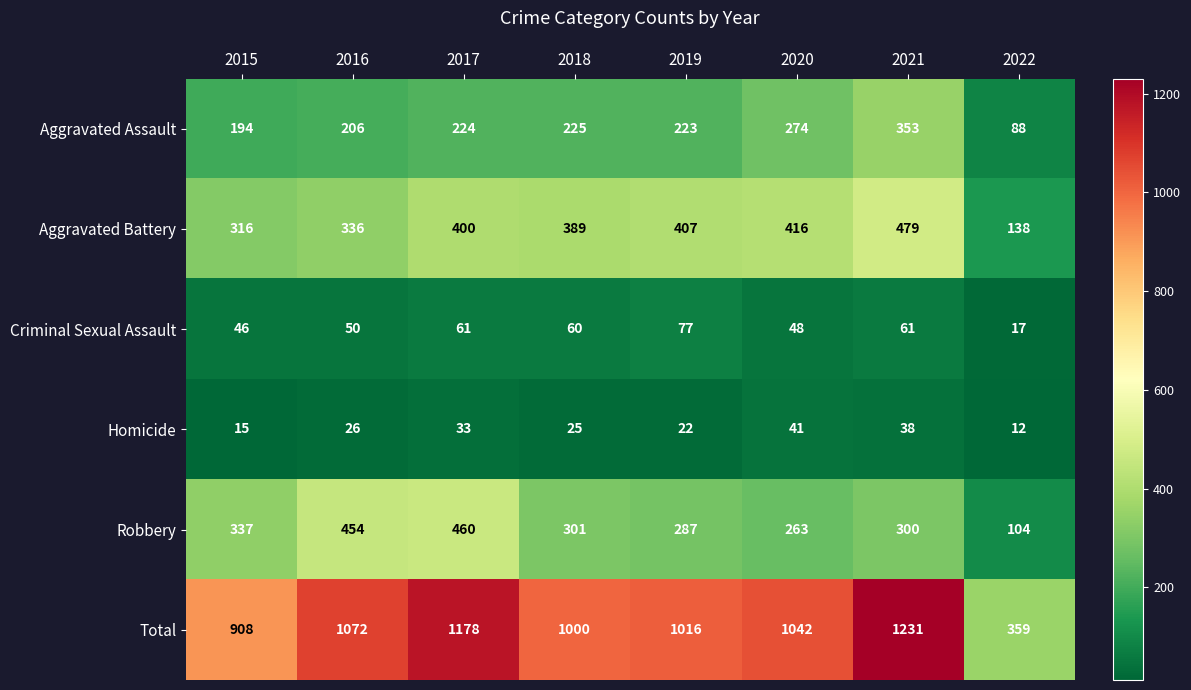

Which series has the largest range (max minus min)?

Total